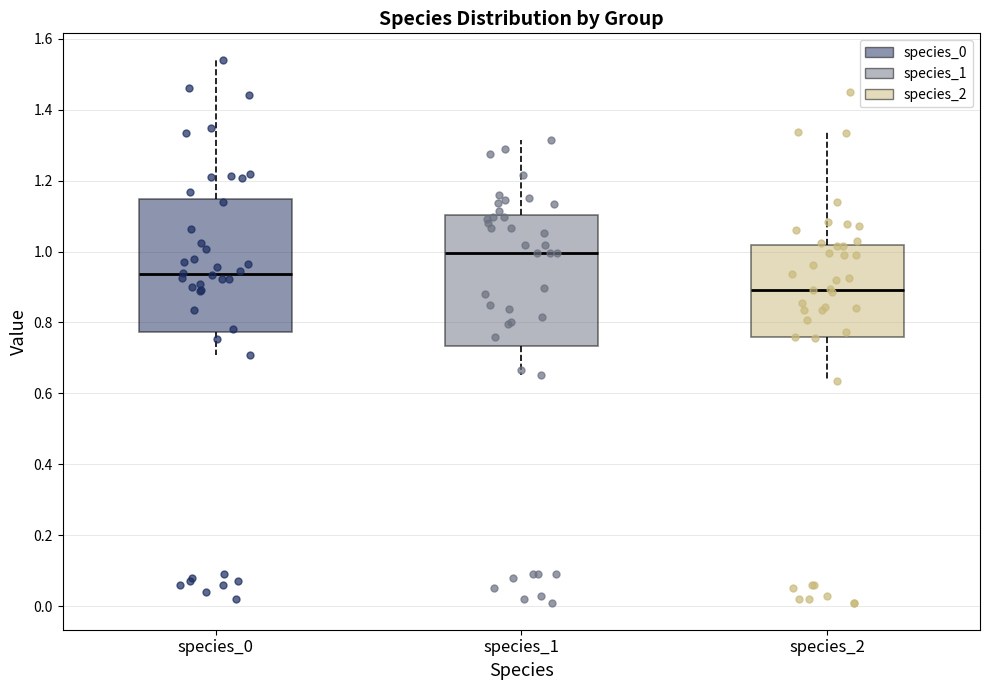

Reading left to right, transcribe this box plot: for each box, give where its median line is, the range the box spans, and where its two whiskers end, as read against the y-axis. The values are not printed on the chart, so give them approximately, as read against the axis.

species_0: median 0.94, box 0.78 to 1.14, whiskers 0.70 to 1.54
species_1: median 1.00, box 0.74 to 1.10, whiskers 0.66 to 1.32
species_2: median 0.90, box 0.76 to 1.02, whiskers 0.64 to 1.34